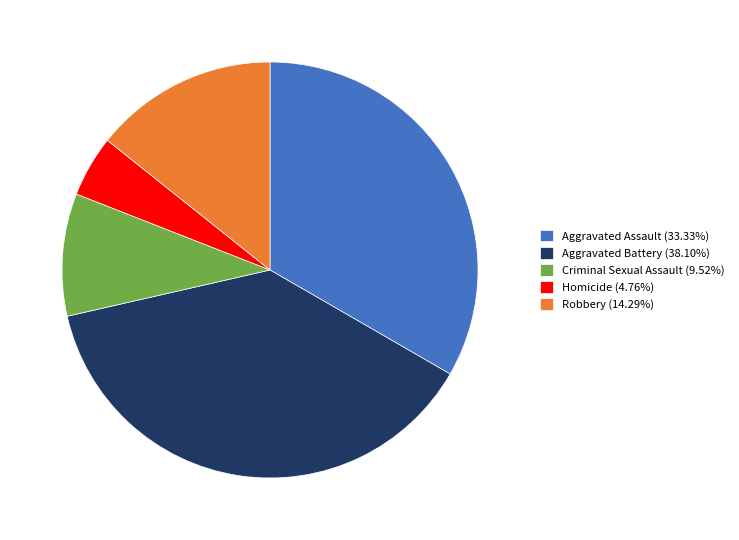

Approximately how many times larger is the value at Robbery (14.29%) compared to Aggravated Battery (38.10%)?

0.4